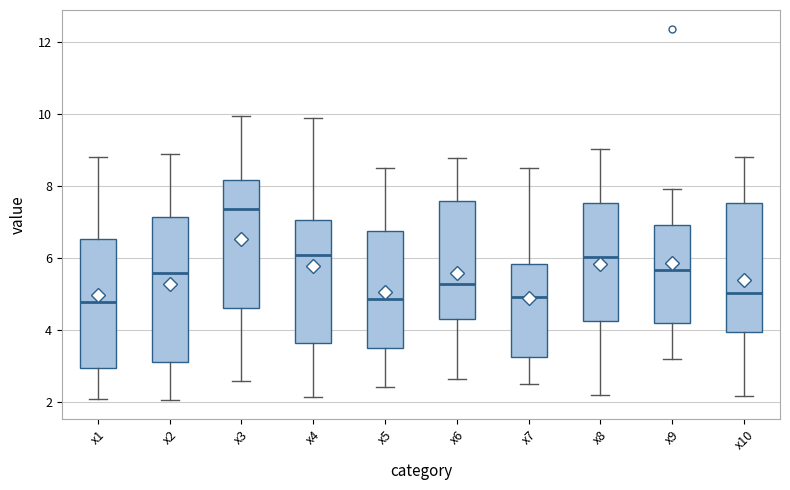

Which box is the tallest, from its lower edge to its upper edge?

x2